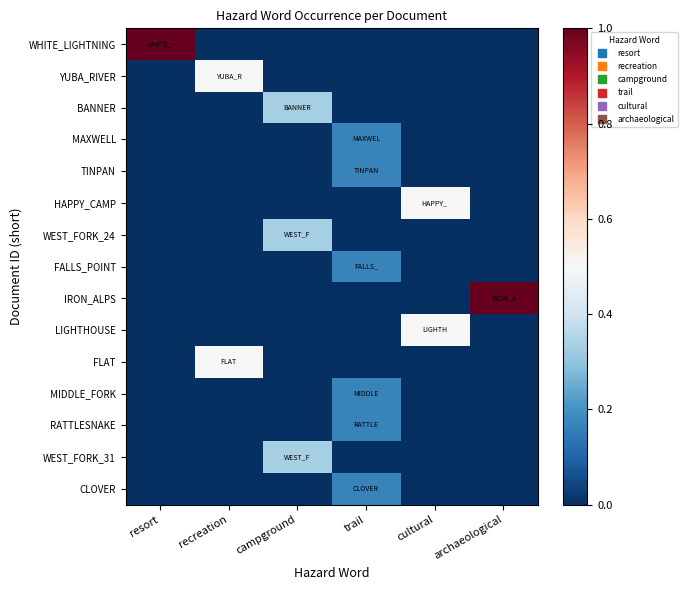

Which series has the largest total across all categories?

WHITE_LIGHTNING